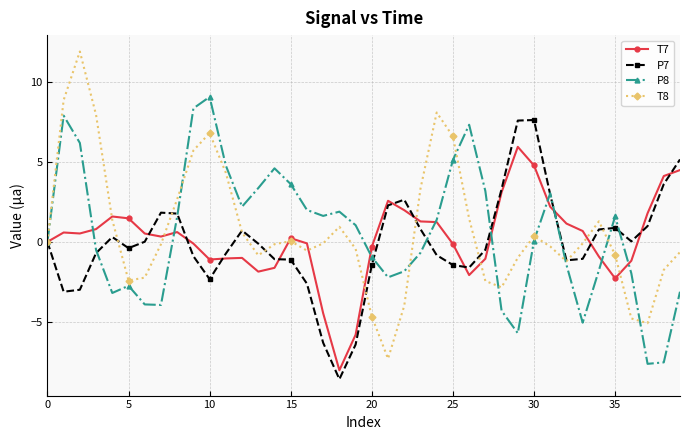

After their last crossing, which series has the higher values: P7 or T8?

P7